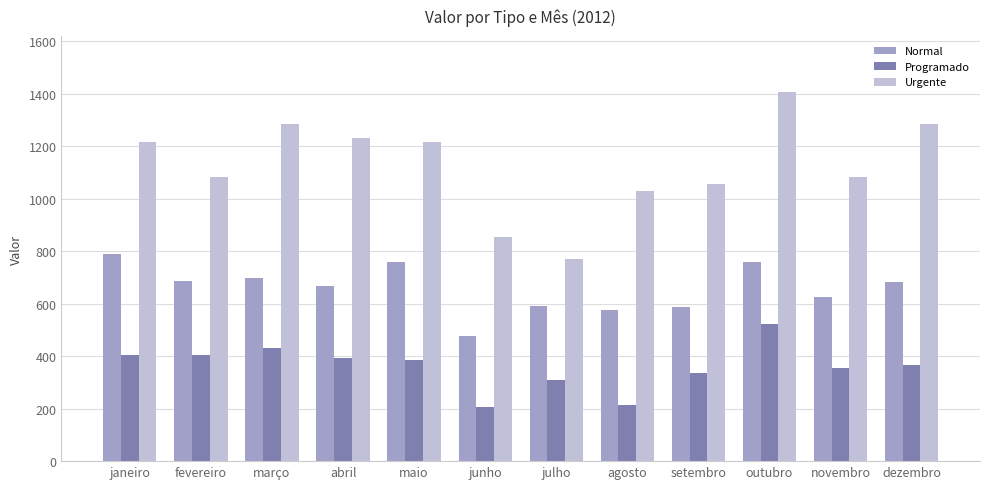

The Programado series shows 524.2 at outubro. True or false?

True